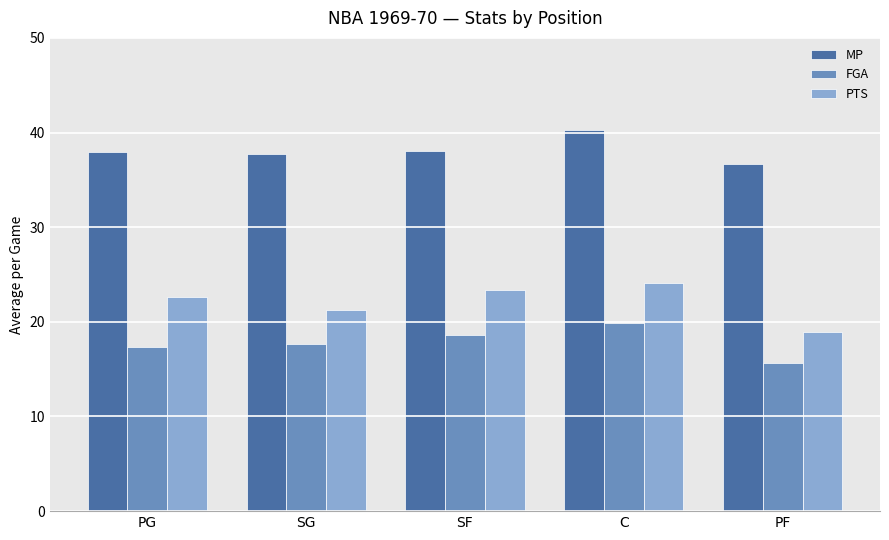

How many bars are there in each group?

3